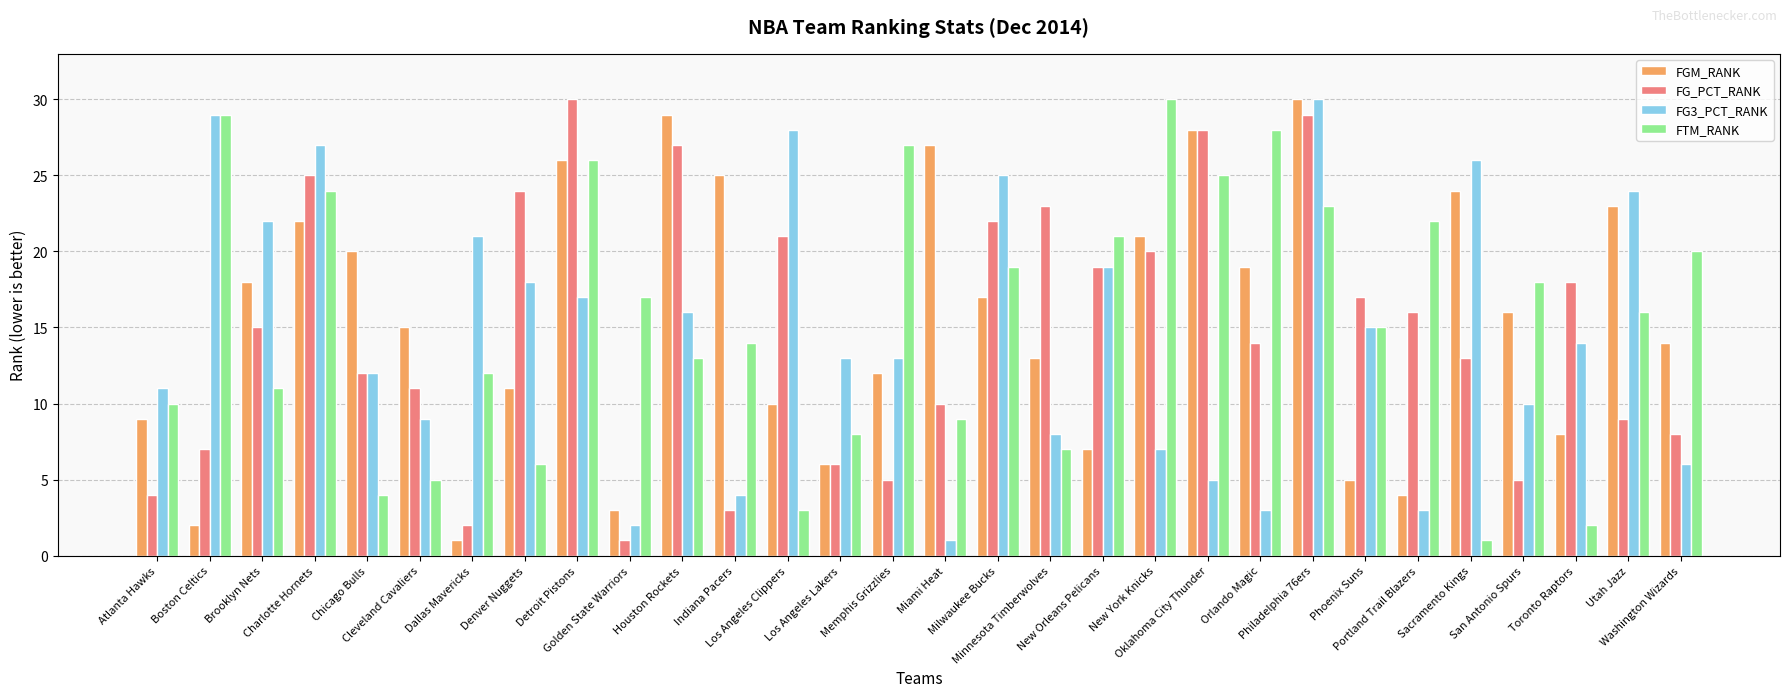

Reading right to left, extract all data points from this chart.

FGM_RANK: Washington Wizards=14	Utah Jazz=23	Toronto Raptors=8	San Antonio Spurs=16	Sacramento Kings=24	Portland Trail Blazers=4	Phoenix Suns=5	Philadelphia 76ers=30	Orlando Magic=19	Oklahoma City Thunder=28	New York Knicks=21	New Orleans Pelicans=7	Minnesota Timberwolves=13	Milwaukee Bucks=17	Miami Heat=27	Memphis Grizzlies=12	Los Angeles Lakers=6	Los Angeles Clippers=10	Indiana Pacers=25	Houston Rockets=29	Golden State Warriors=3	Detroit Pistons=26	Denver Nuggets=11	Dallas Mavericks=1	Cleveland Cavaliers=15	Chicago Bulls=20	Charlotte Hornets=22	Brooklyn Nets=18	Boston Celtics=2	Atlanta Hawks=9
FG_PCT_RANK: Washington Wizards=8	Utah Jazz=9	Toronto Raptors=18	San Antonio Spurs=5	Sacramento Kings=13	Portland Trail Blazers=16	Phoenix Suns=17	Philadelphia 76ers=29	Orlando Magic=14	Oklahoma City Thunder=28	New York Knicks=20	New Orleans Pelicans=19	Minnesota Timberwolves=23	Milwaukee Bucks=22	Miami Heat=10	Memphis Grizzlies=5	Los Angeles Lakers=6	Los Angeles Clippers=21	Indiana Pacers=3	Houston Rockets=27	Golden State Warriors=1	Detroit Pistons=30	Denver Nuggets=24	Dallas Mavericks=2	Cleveland Cavaliers=11	Chicago Bulls=12	Charlotte Hornets=25	Brooklyn Nets=15	Boston Celtics=7	Atlanta Hawks=4
FG3_PCT_RANK: Washington Wizards=6	Utah Jazz=24	Toronto Raptors=14	San Antonio Spurs=10	Sacramento Kings=26	Portland Trail Blazers=3	Phoenix Suns=15	Philadelphia 76ers=30	Orlando Magic=3	Oklahoma City Thunder=5	New York Knicks=7	New Orleans Pelicans=19	Minnesota Timberwolves=8	Milwaukee Bucks=25	Miami Heat=1	Memphis Grizzlies=13	Los Angeles Lakers=13	Los Angeles Clippers=28	Indiana Pacers=4	Houston Rockets=16	Golden State Warriors=2	Detroit Pistons=17	Denver Nuggets=18	Dallas Mavericks=21	Cleveland Cavaliers=9	Chicago Bulls=12	Charlotte Hornets=27	Brooklyn Nets=22	Boston Celtics=29	Atlanta Hawks=11
FTM_RANK: Washington Wizards=20	Utah Jazz=16	Toronto Raptors=2	San Antonio Spurs=18	Sacramento Kings=1	Portland Trail Blazers=22	Phoenix Suns=15	Philadelphia 76ers=23	Orlando Magic=28	Oklahoma City Thunder=25	New York Knicks=30	New Orleans Pelicans=21	Minnesota Timberwolves=7	Milwaukee Bucks=19	Miami Heat=9	Memphis Grizzlies=27	Los Angeles Lakers=8	Los Angeles Clippers=3	Indiana Pacers=14	Houston Rockets=13	Golden State Warriors=17	Detroit Pistons=26	Denver Nuggets=6	Dallas Mavericks=12	Cleveland Cavaliers=5	Chicago Bulls=4	Charlotte Hornets=24	Brooklyn Nets=11	Boston Celtics=29	Atlanta Hawks=10